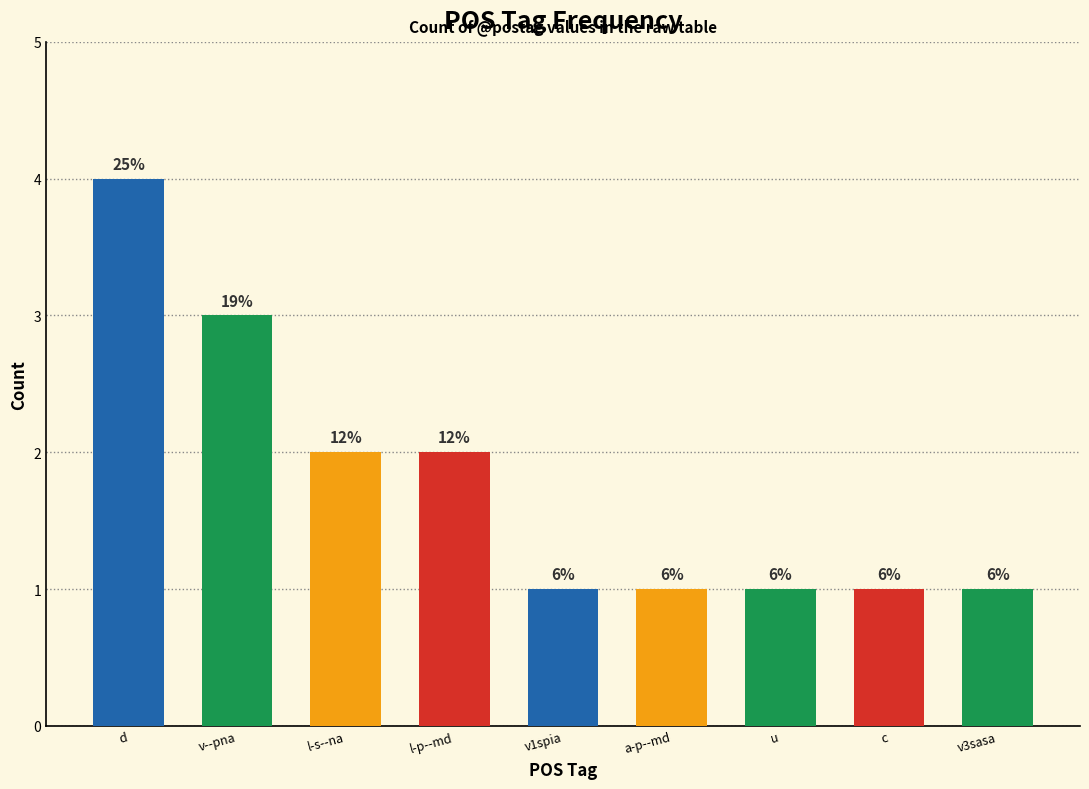

What is the label of the 1st bar from the left?

d